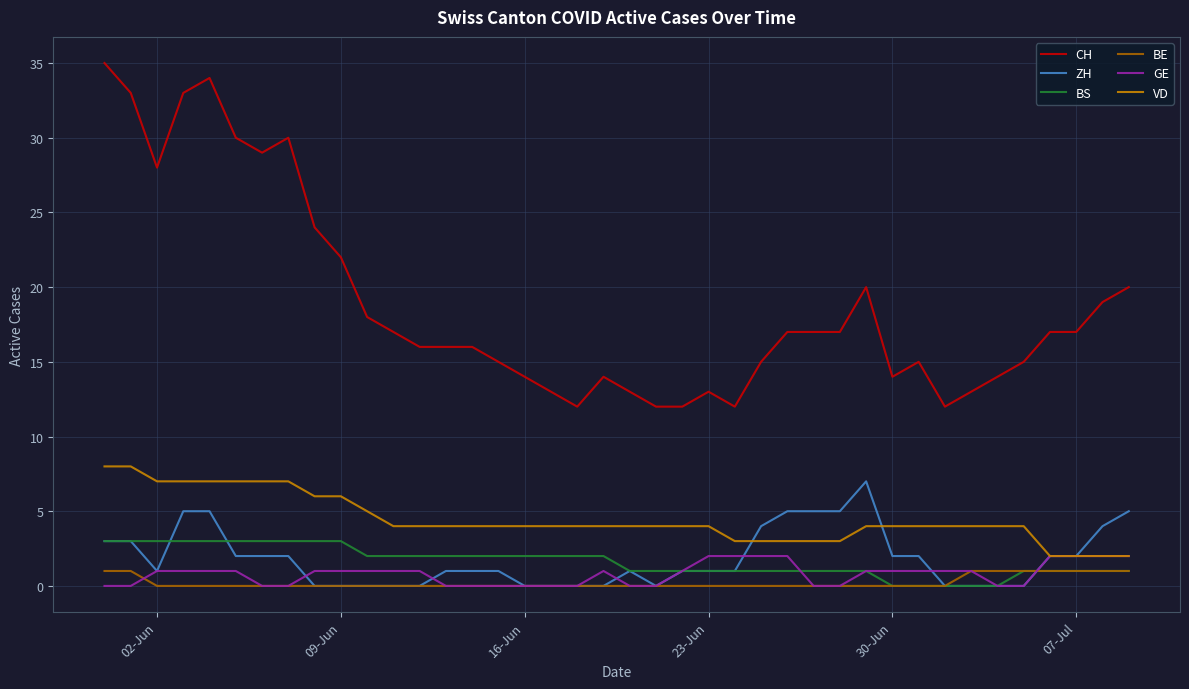

What is the maximum value shown in the chart?

35